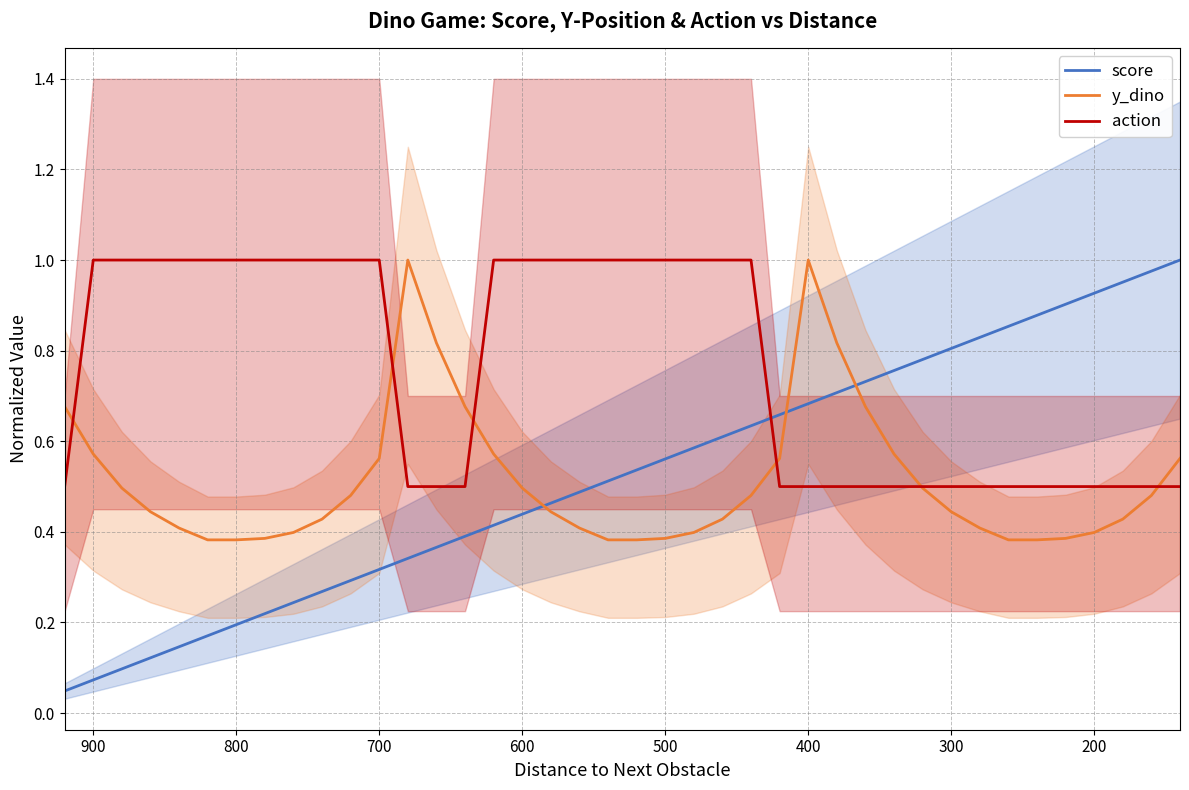

List the series in order of their peak value, lowest first.

score, y_dino, action